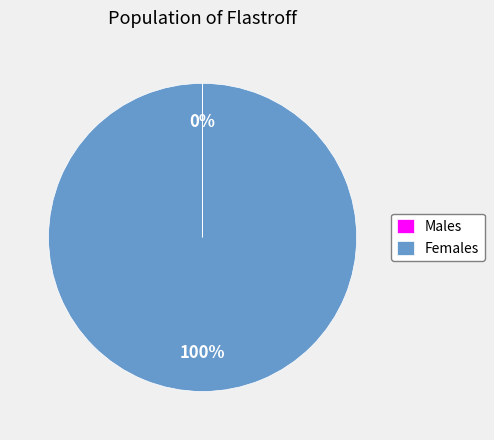

Which slice represents more than half of the pie?

Females